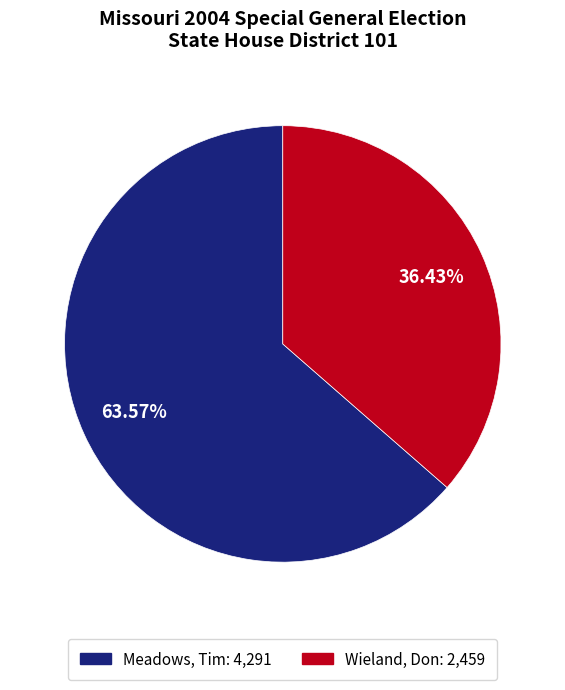

The Wieland, Don slice represents 50% of the pie. True or false?

False